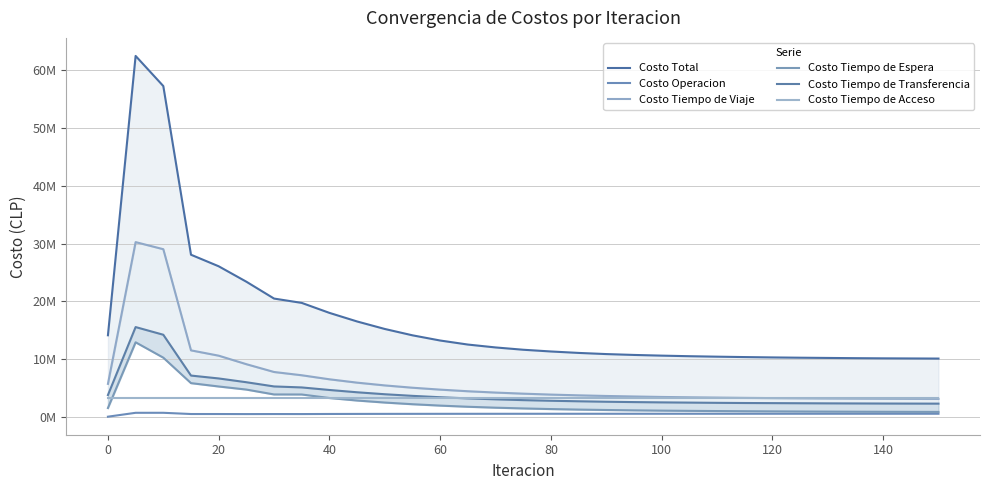

What are all the series names shown in the legend?

Costo Total, Costo Operacion, Costo Tiempo de Viaje, Costo Tiempo de Espera, Costo Tiempo de Transferencia, Costo Tiempo de Acceso